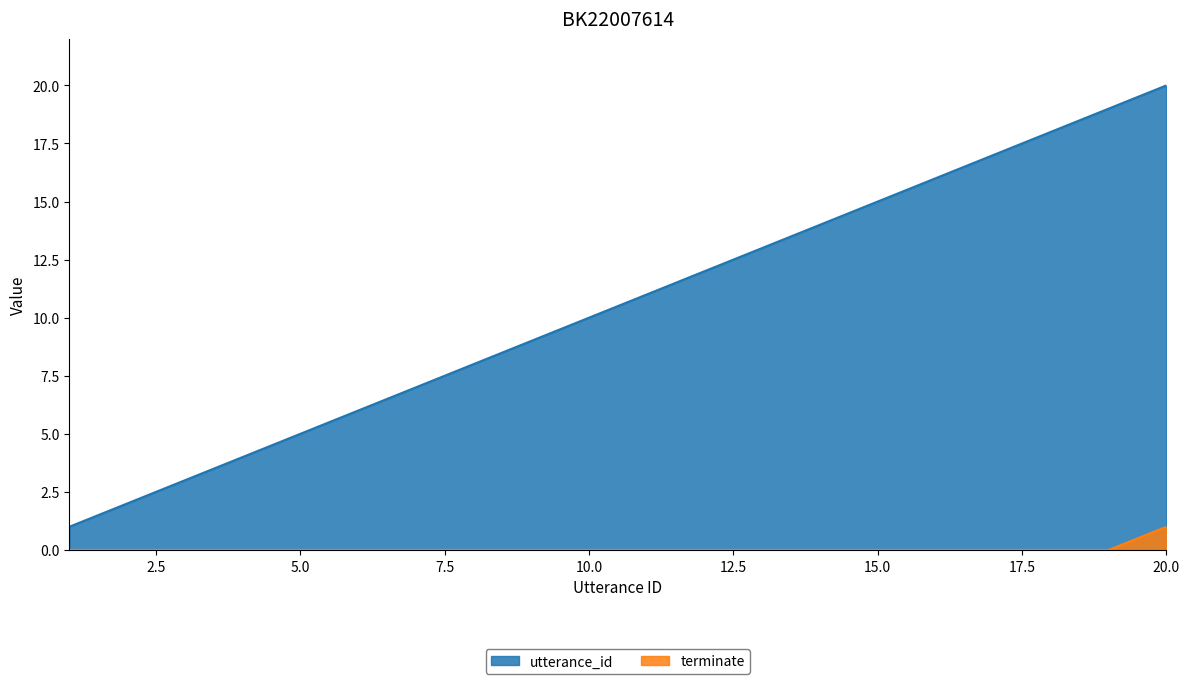

True or false: utterance_id has a value of 18 at 18.

True